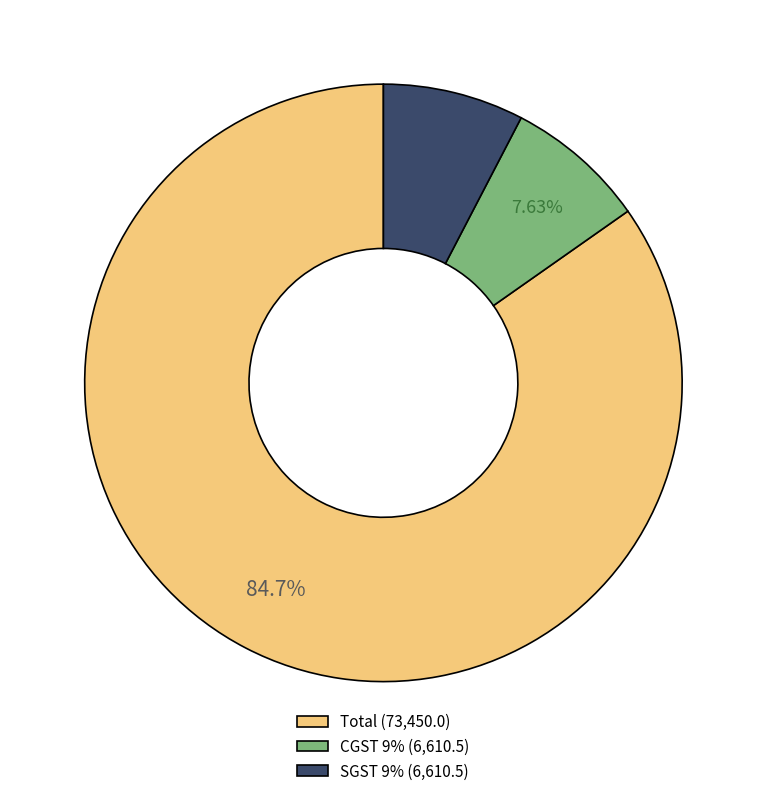

Is the sum of SGST 9% and CGST 9% greater than half?

No